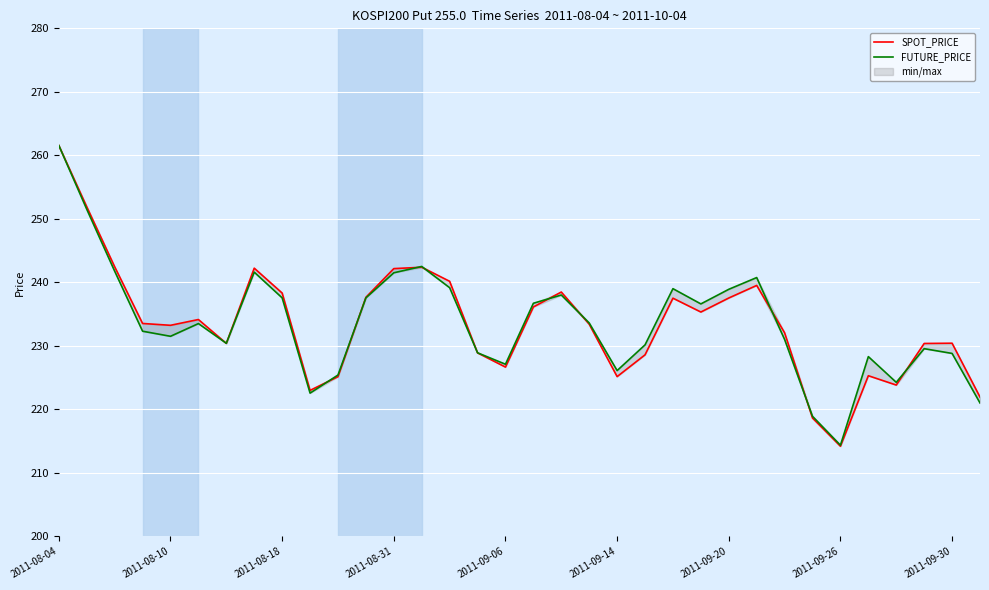

Does the chart display data point markers on the line(s)?

No